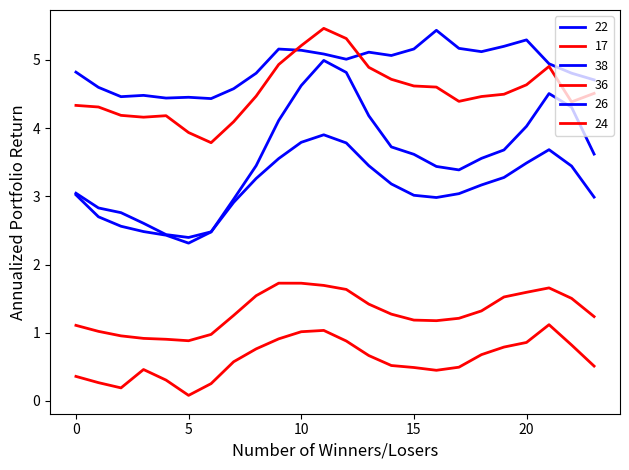

How many lines are shown in the chart?

6